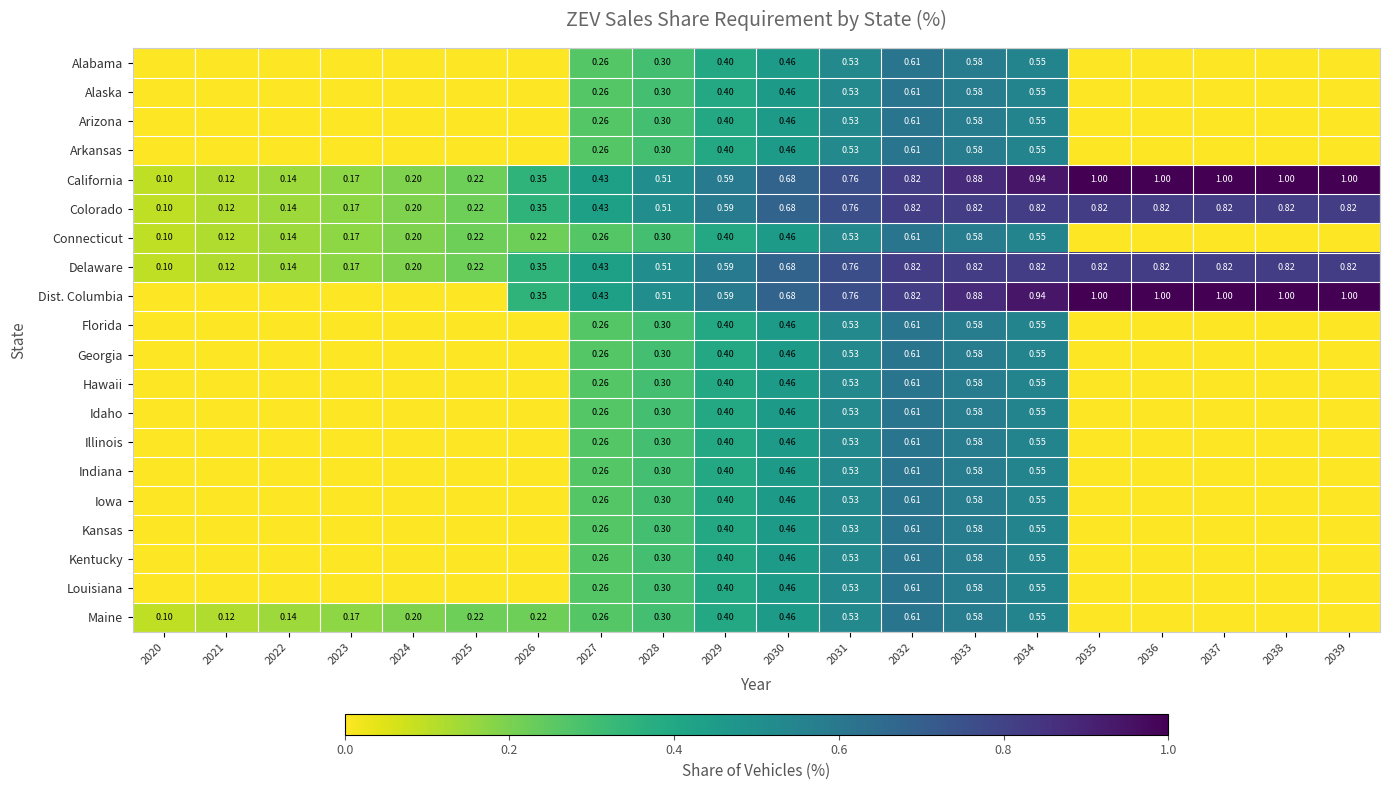

Is the value of Dist. Columbia at 2035 greater than the value of Georgia at 2030?

Yes